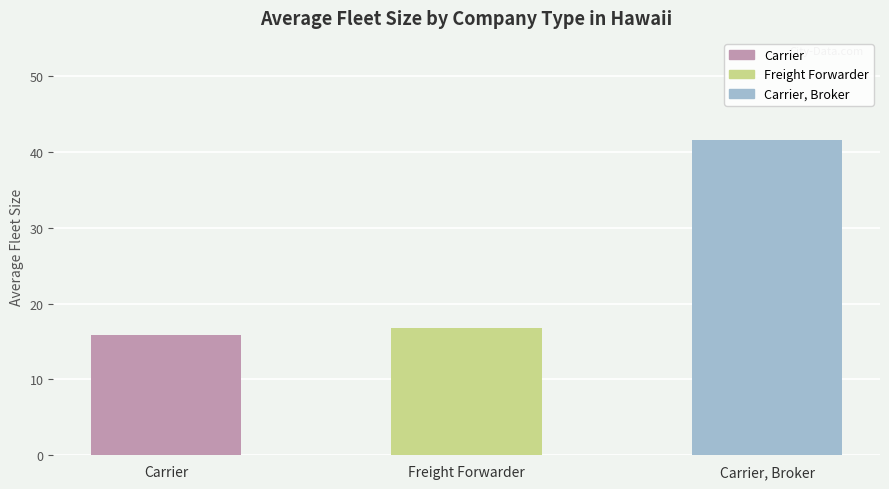

At which label does the data first exceed 16?

Freight Forwarder